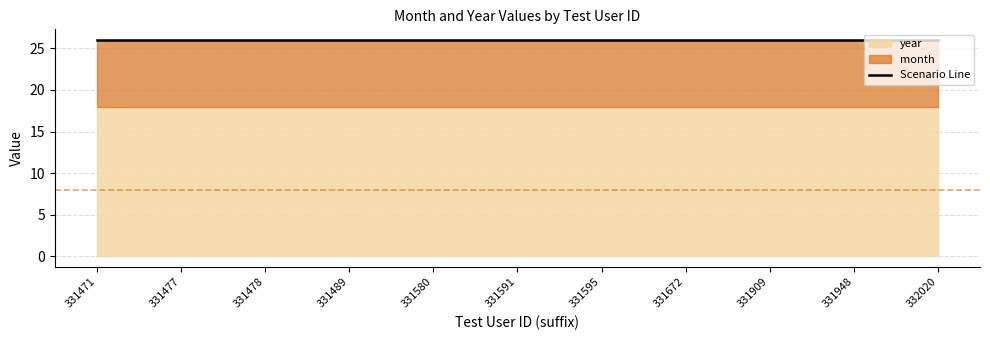

Rank the series by their average value, from lowest to highest.

month, year